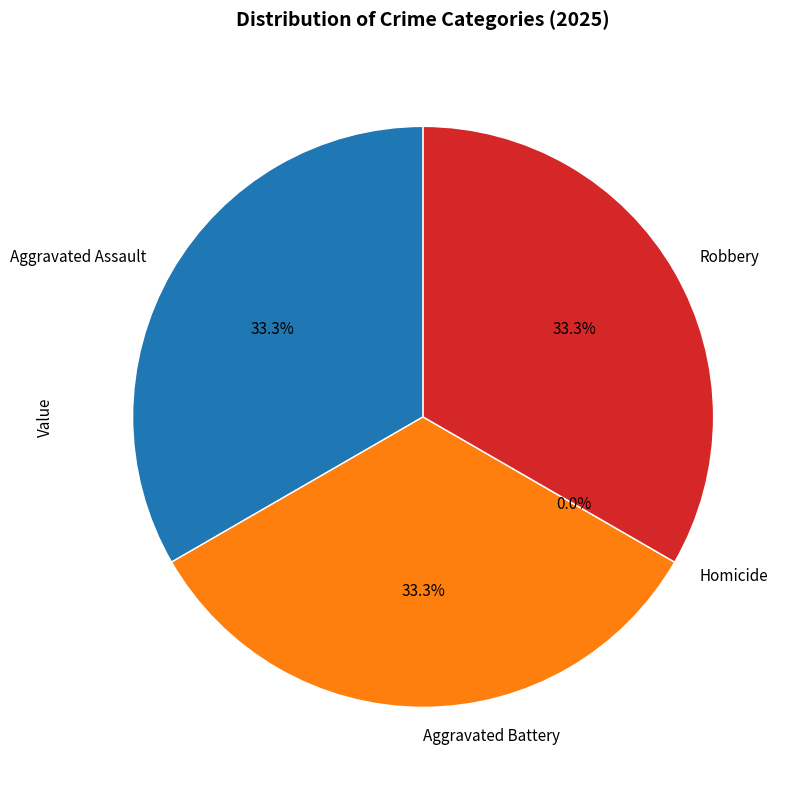

Count the number of slices in the pie.

4